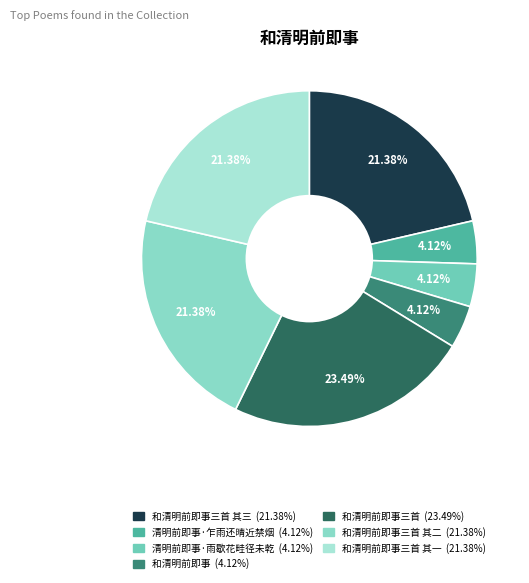

How many segments does this pie chart have?

7